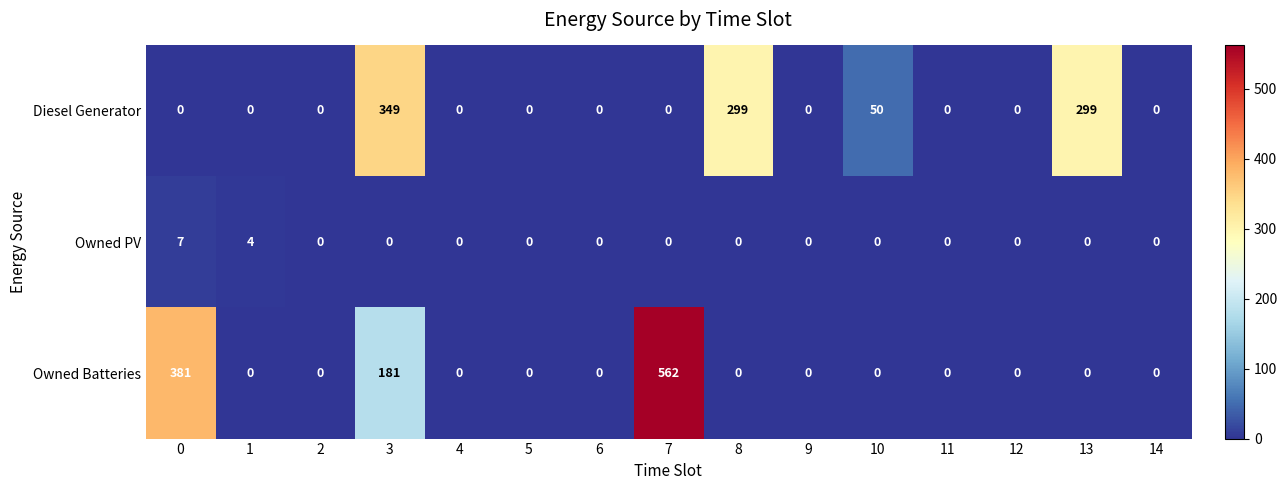

At which category does the chart reach its peak across all series?

7